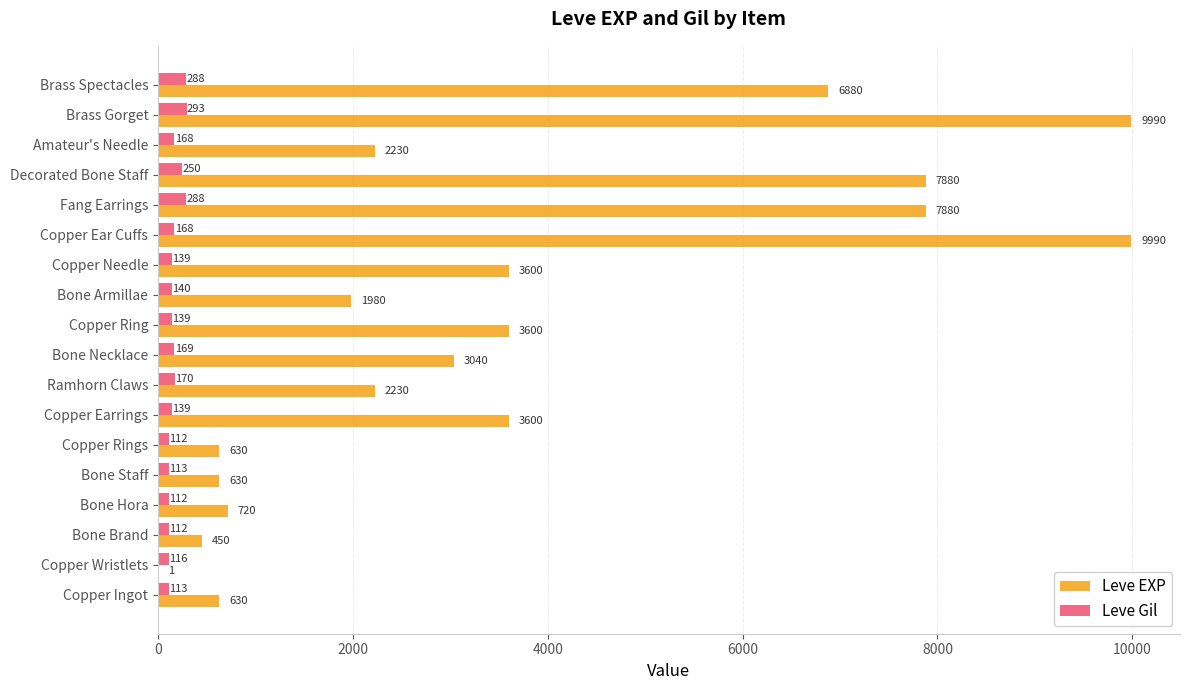

What is the sum of all Leve Gil values?

3029